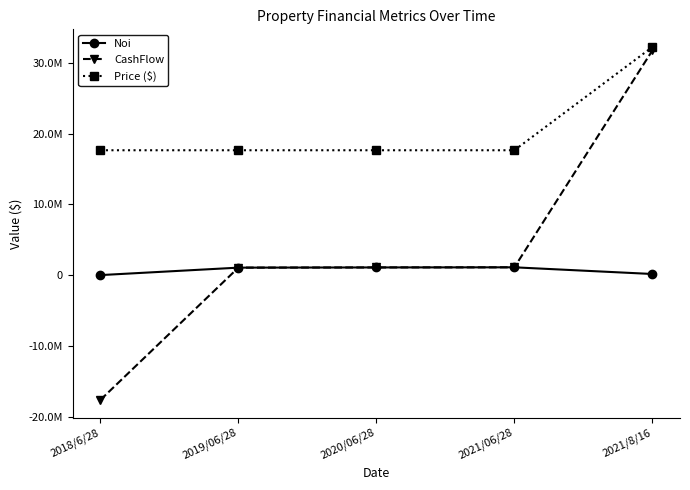

Rank the series at 2021/06/28 from highest to lowest value.

Price ($), Noi, CashFlow